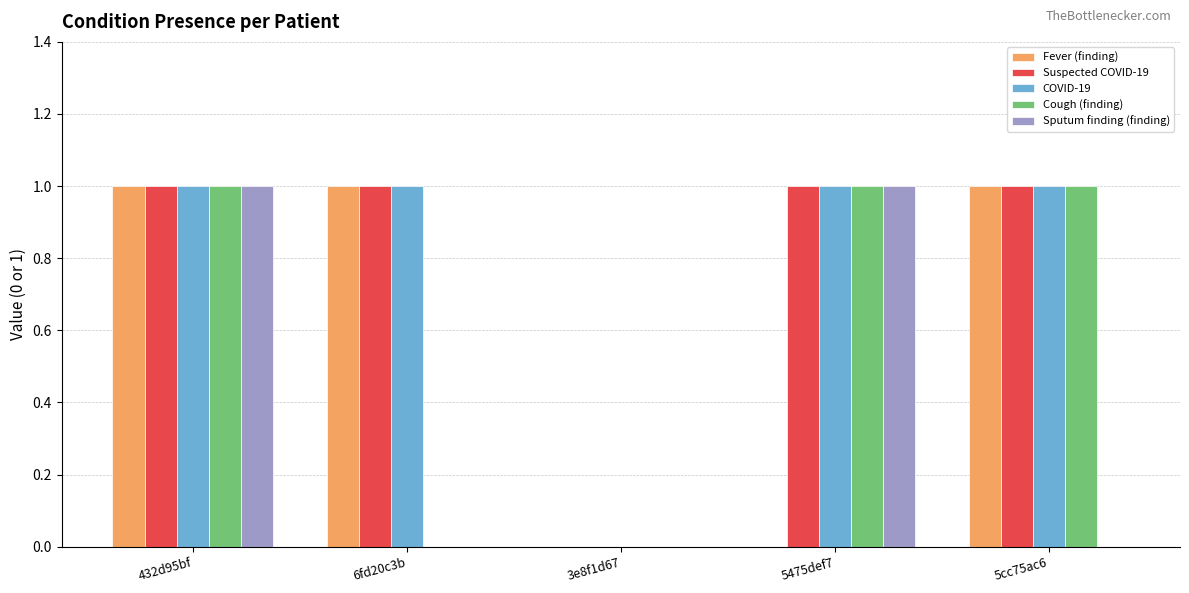

At which category is the sum across all series the highest?

432d95bf